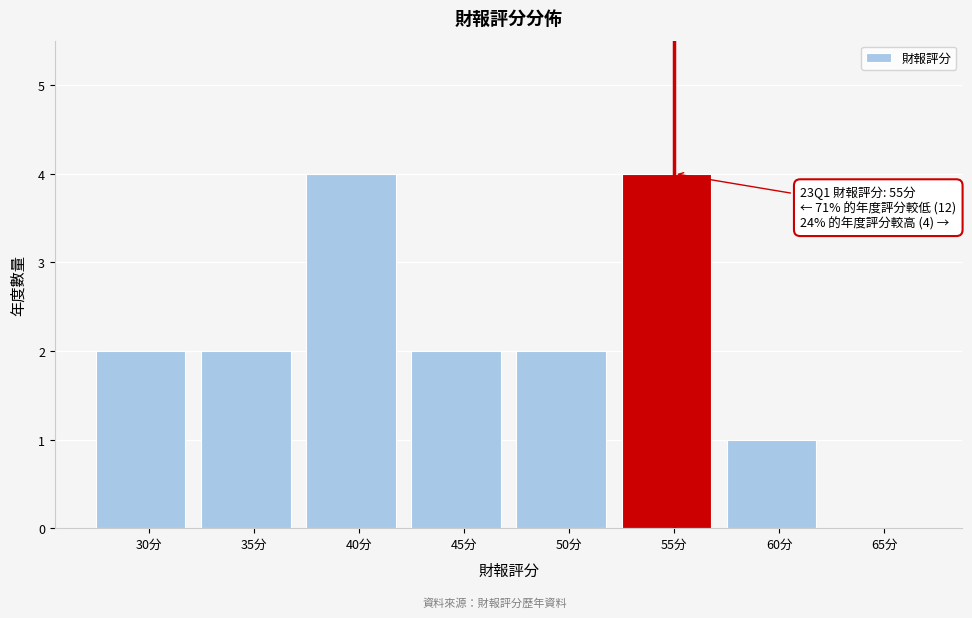

Reading left to right, what are all the values shown in this chart?

30分=2	35分=2	40分=4	45分=2	50分=2	55分=4	60分=1	65分=0